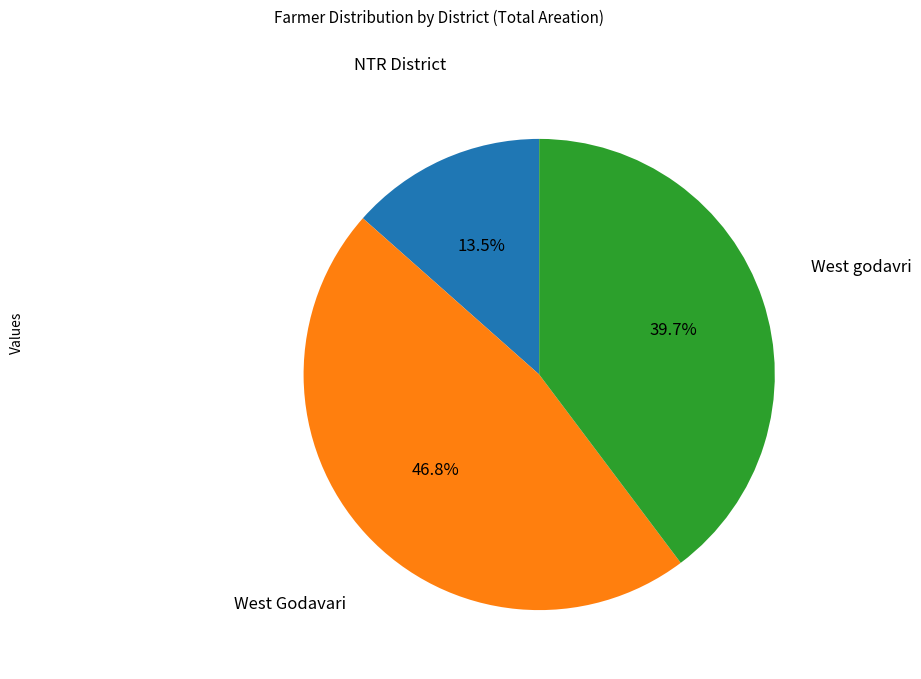

To the nearest percent, what is the difference between the West Godavari and West godavri slice percentages?

7%